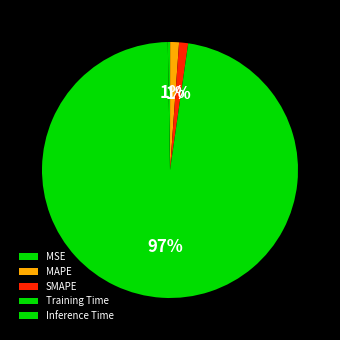

True or false: Inference Time accounts for 0% of the total.

True